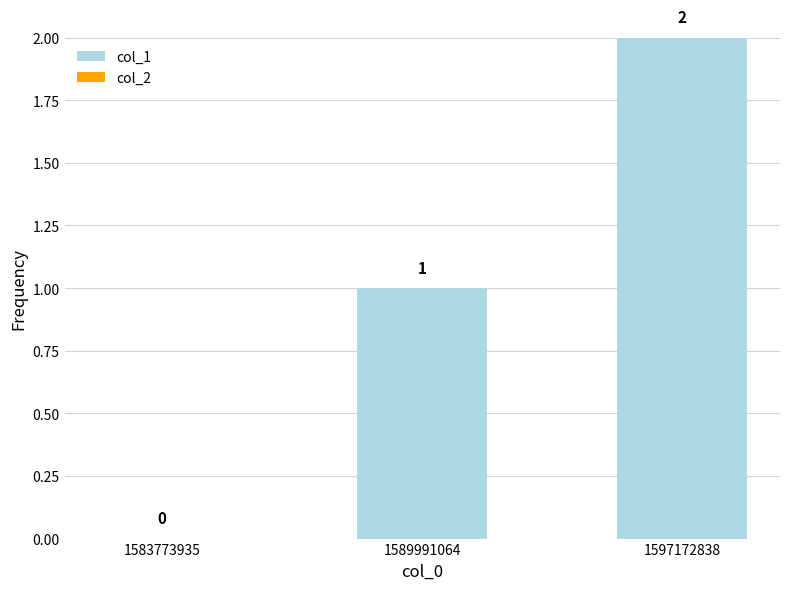

Approximately how many times larger is the value at 1597172838 compared to 1589991064?

2.0